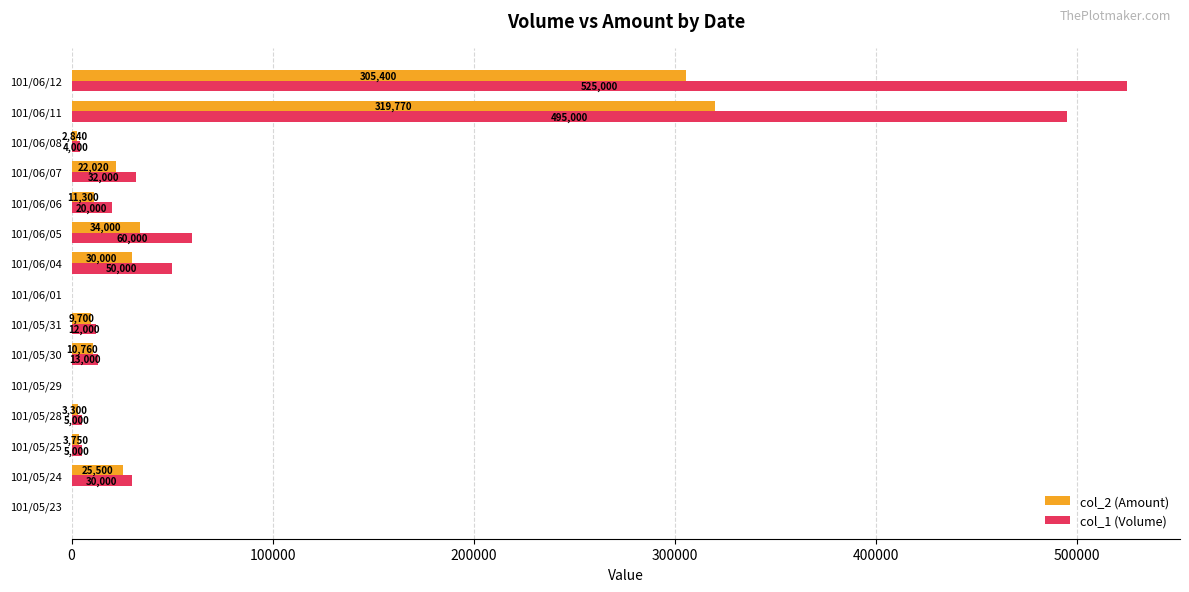

Which series has the largest total across all categories?

col_1 (Volume)